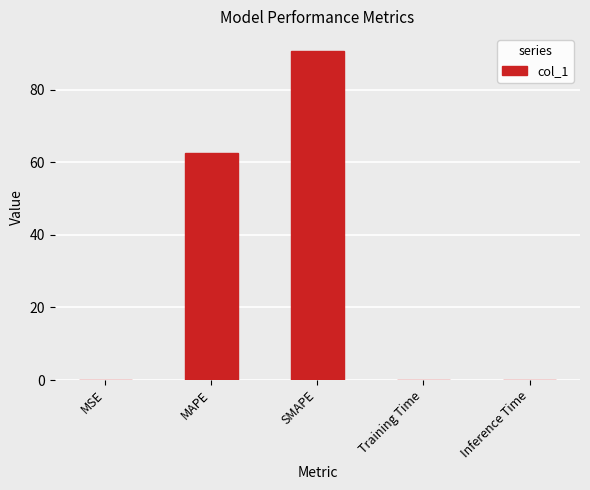

The chart shows a value of 119.5 at SMAPE. True or false?

False